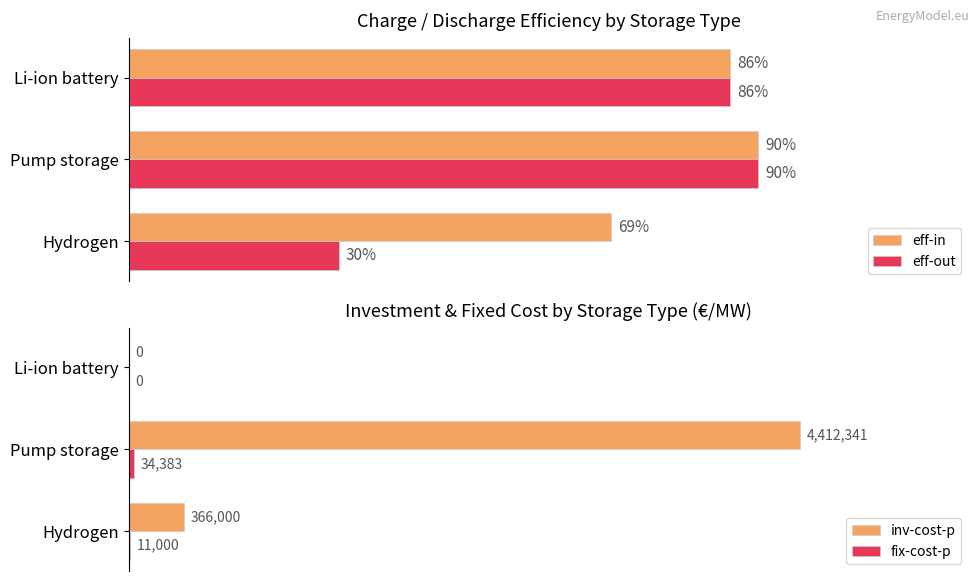

How many values in the fix-cost-p series exceed 11000?

1